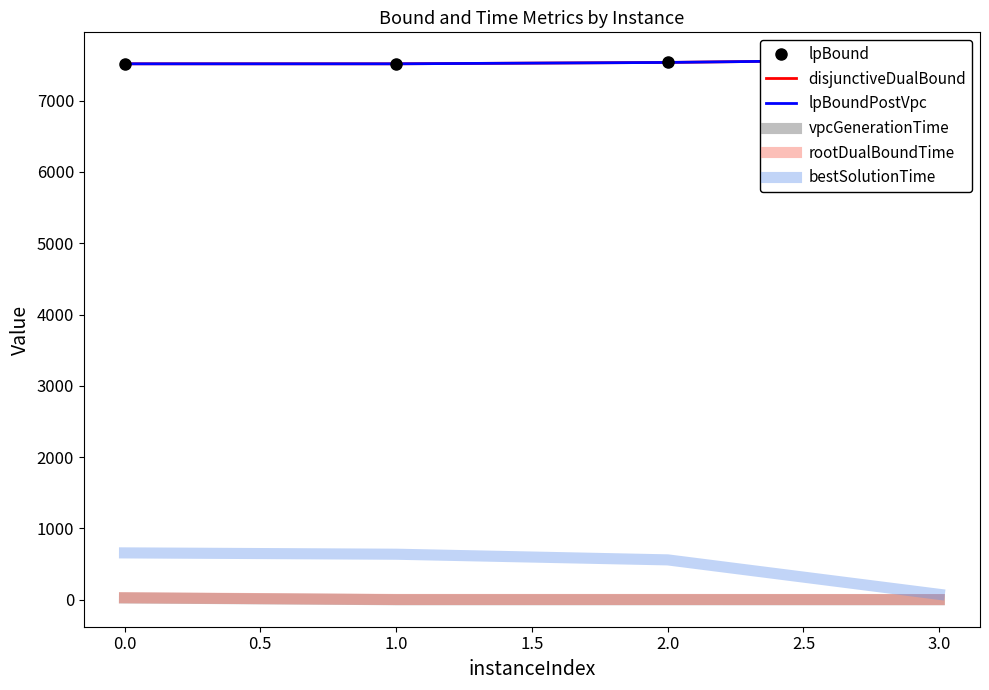

What is the sum of the lpBound values at 2.0 and 3.0?

15112.1